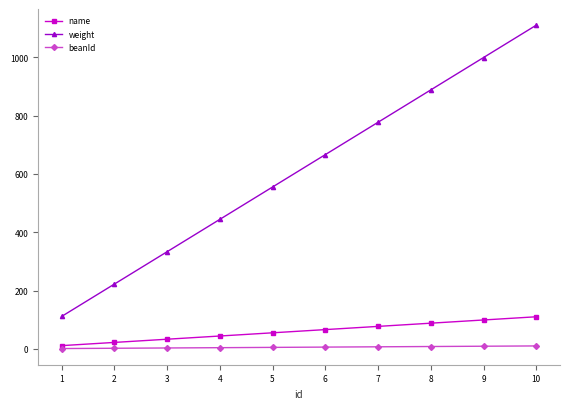

Between 5 and 9, which series saw the biggest shift?

weight